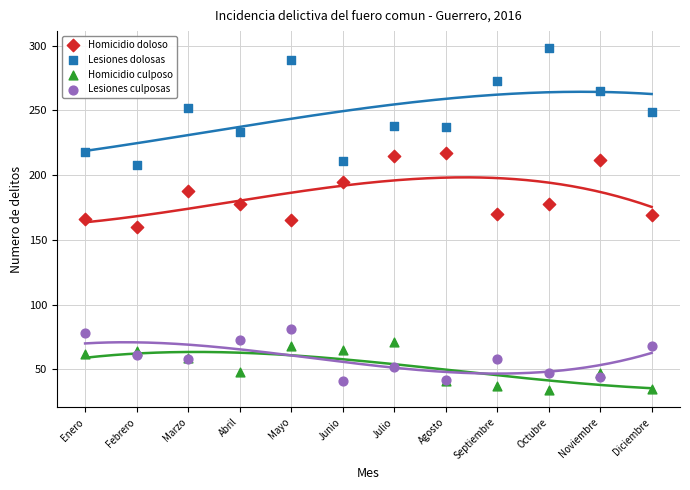

Which series reaches the maximum Y coordinate?

Lesiones dolosas